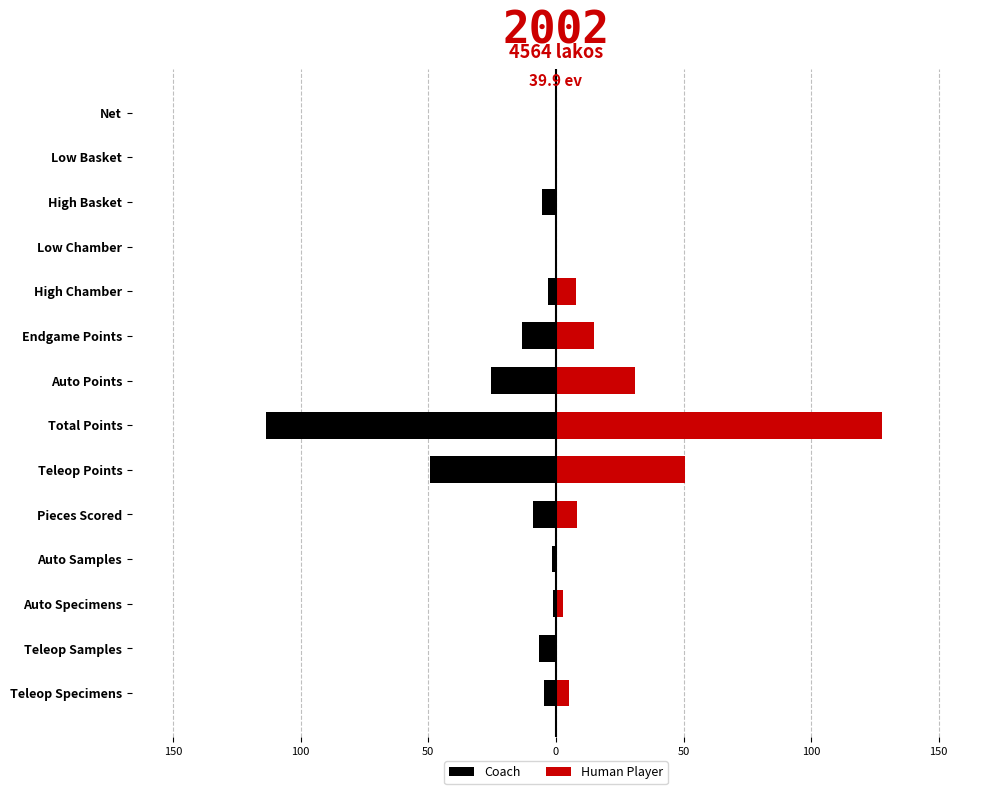

True or false: Coach has a value of -9.5 at 12.

False